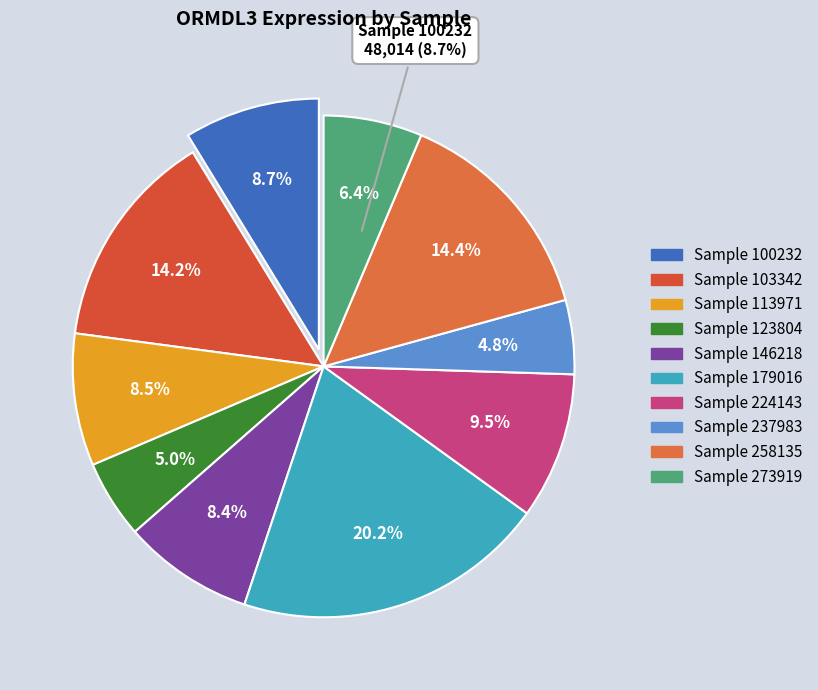

What percentage is NOT represented by 103342?

85.8%